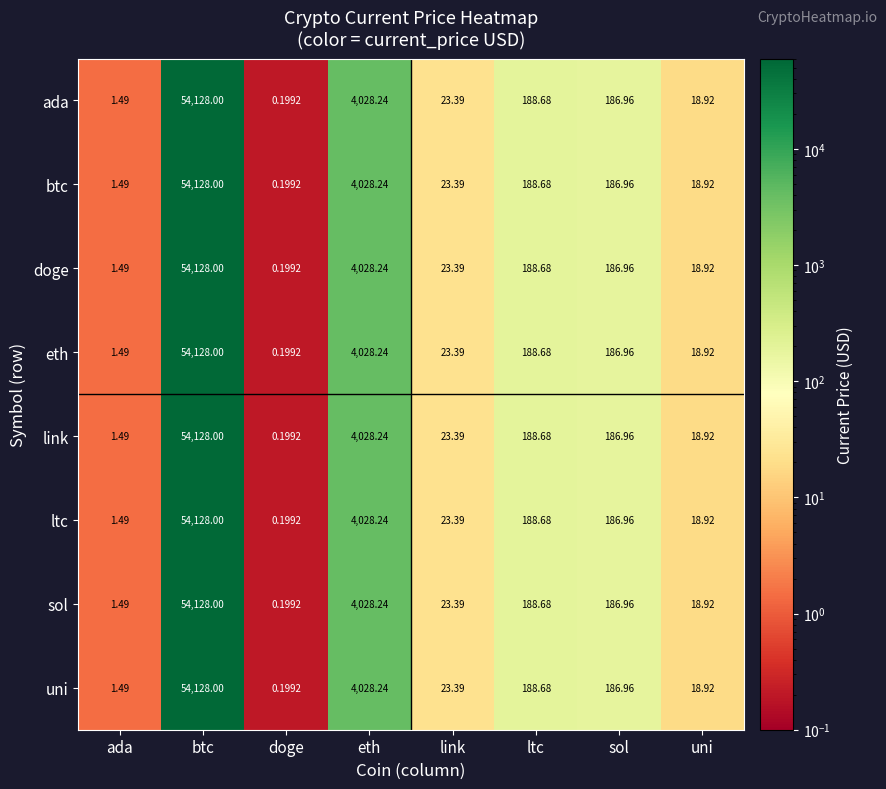

At which category is the sum across all series the highest?

btc